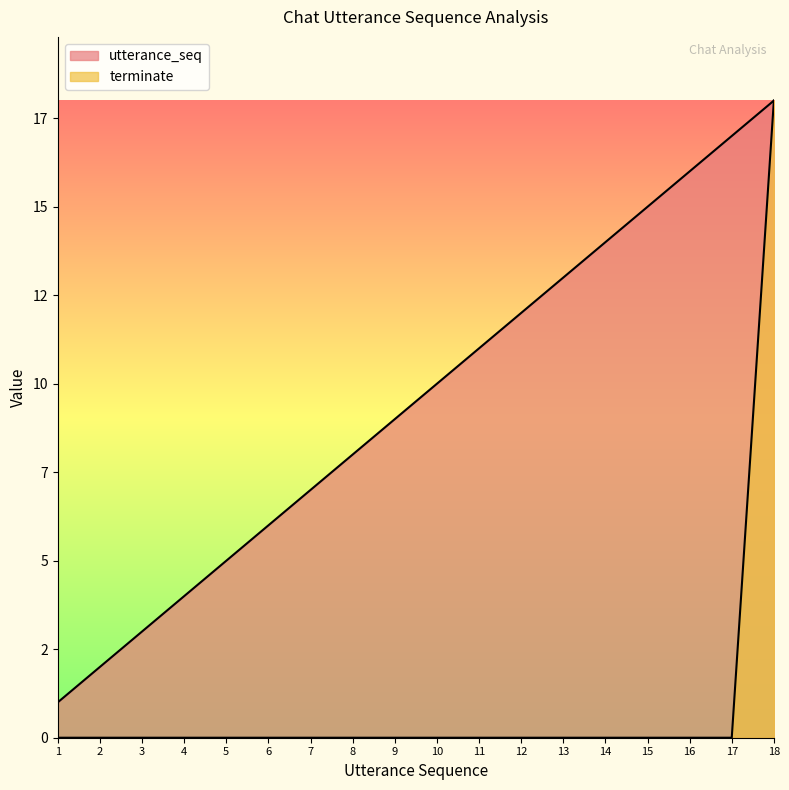

Which category has the highest value in the terminate series?

18